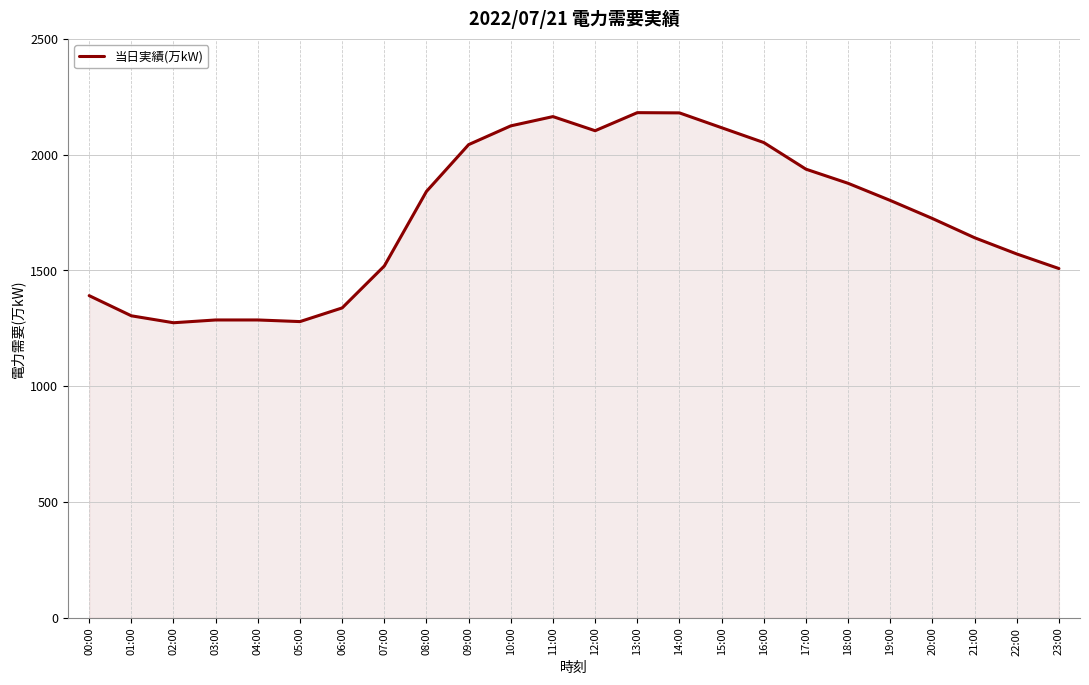

True or false: the data shows 3473 at 15:00.

False